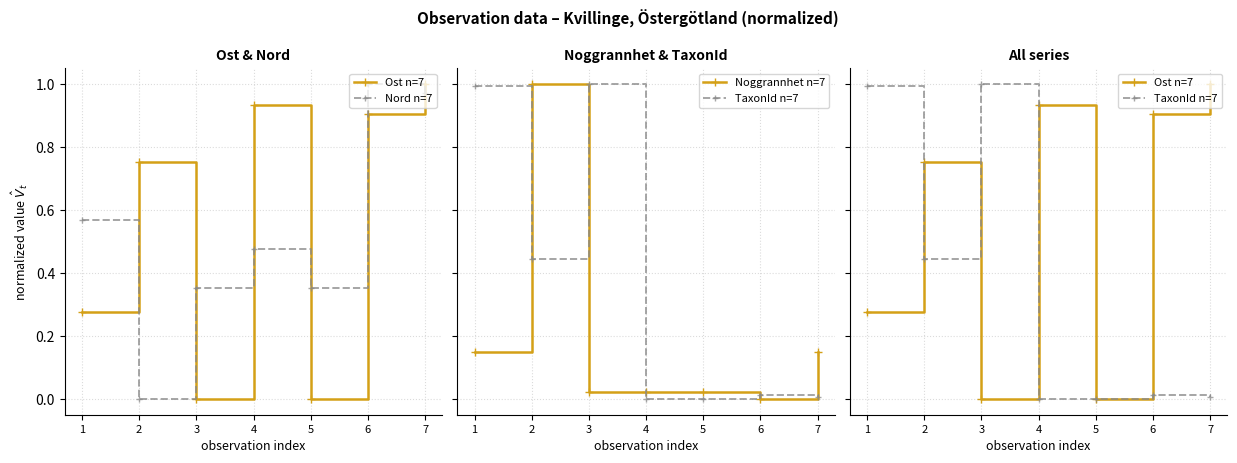

Reading right to left, what are all the values shown in this chart?

Ost n=7: 1.0	0.9	0.0	0.9	0.0	0.8	0.3
Nord n=7: 1.0	1.0	0.4	0.5	0.4	0.0	0.6
Noggrannhet n=7: 0.1	0.0	0.0	0.0	0.0	1.0	0.1
TaxonId n=7: 0.0	0.0	0.0	0.0	1.0	0.4	1.0